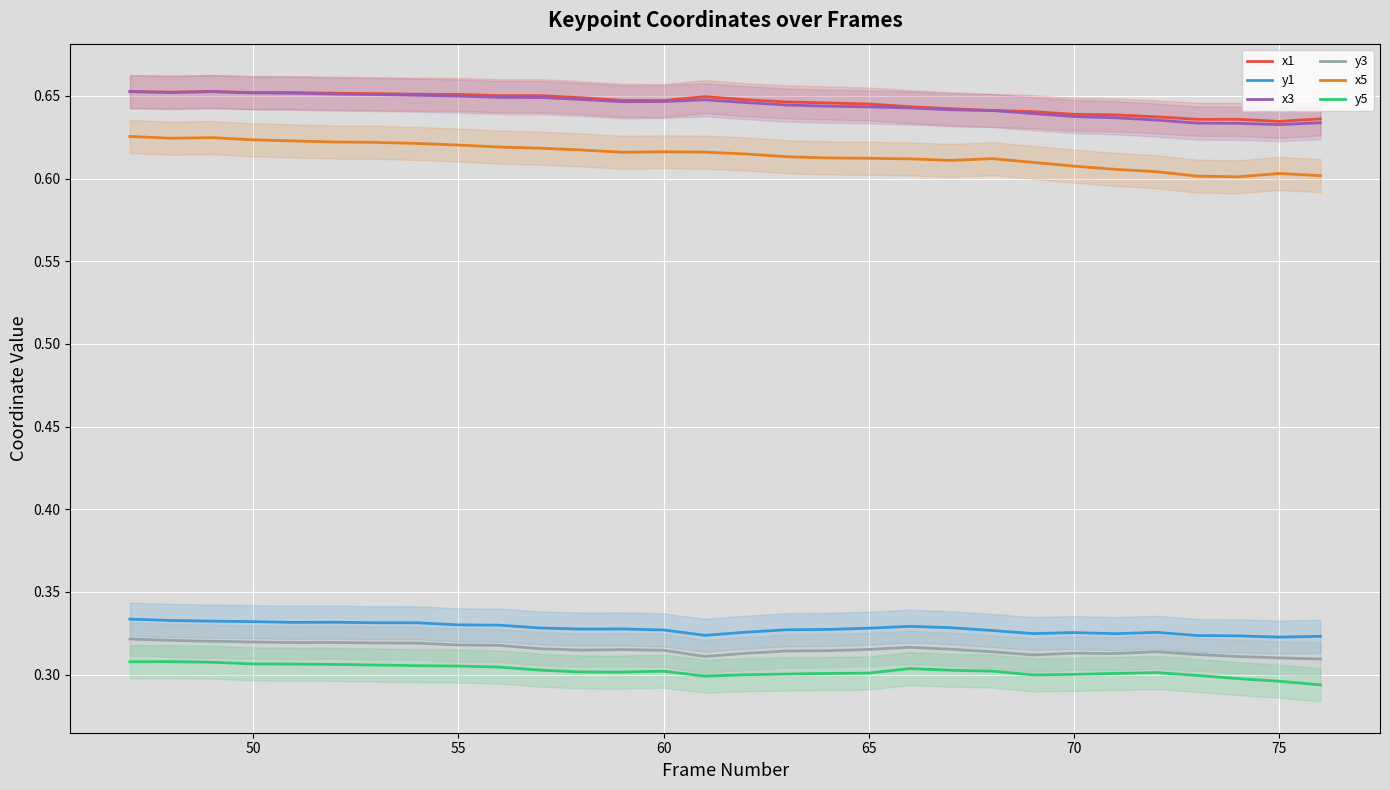

Reading right to left, what are all the values shown in this chart?

x1: 0.6	0.6	0.6	0.6	0.6	0.6	0.6	0.6	0.6	0.6	0.6	0.6	0.6	0.6	0.6	0.6	0.6	0.6	0.6	0.7	0.7	0.7	0.7	0.7	0.7	0.7	0.7	0.7	0.7	0.7
y1: 0.3	0.3	0.3	0.3	0.3	0.3	0.3	0.3	0.3	0.3	0.3	0.3	0.3	0.3	0.3	0.3	0.3	0.3	0.3	0.3	0.3	0.3	0.3	0.3	0.3	0.3	0.3	0.3	0.3	0.3
x3: 0.6	0.6	0.6	0.6	0.6	0.6	0.6	0.6	0.6	0.6	0.6	0.6	0.6	0.6	0.6	0.6	0.6	0.6	0.6	0.6	0.6	0.6	0.7	0.7	0.7	0.7	0.7	0.7	0.7	0.7
y3: 0.3	0.3	0.3	0.3	0.3	0.3	0.3	0.3	0.3	0.3	0.3	0.3	0.3	0.3	0.3	0.3	0.3	0.3	0.3	0.3	0.3	0.3	0.3	0.3	0.3	0.3	0.3	0.3	0.3	0.3
x5: 0.6	0.6	0.6	0.6	0.6	0.6	0.6	0.6	0.6	0.6	0.6	0.6	0.6	0.6	0.6	0.6	0.6	0.6	0.6	0.6	0.6	0.6	0.6	0.6	0.6	0.6	0.6	0.6	0.6	0.6
y5: 0.3	0.3	0.3	0.3	0.3	0.3	0.3	0.3	0.3	0.3	0.3	0.3	0.3	0.3	0.3	0.3	0.3	0.3	0.3	0.3	0.3	0.3	0.3	0.3	0.3	0.3	0.3	0.3	0.3	0.3